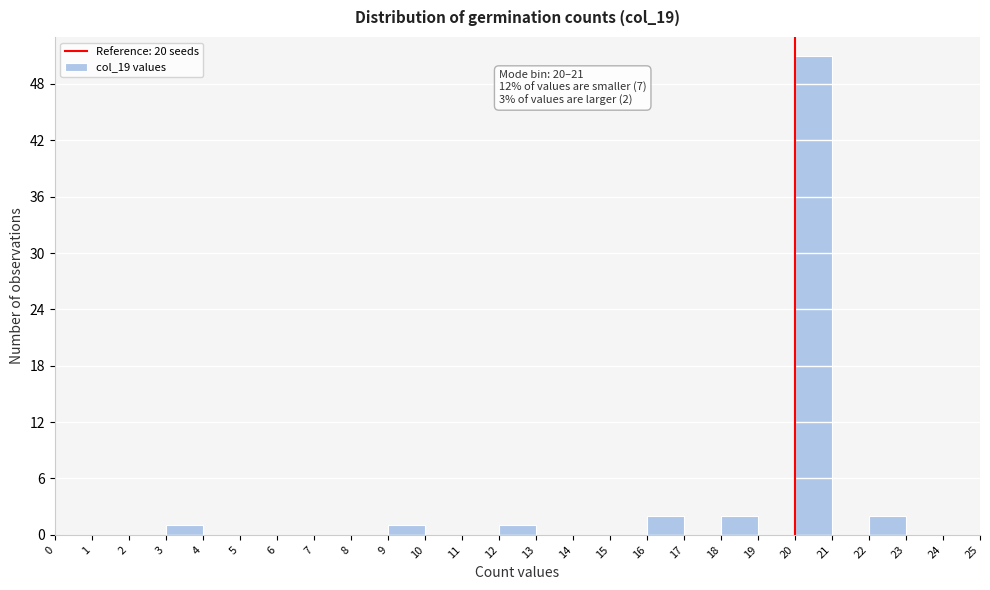

Over which range of the x-axis is the bar tallest?

20 to 21